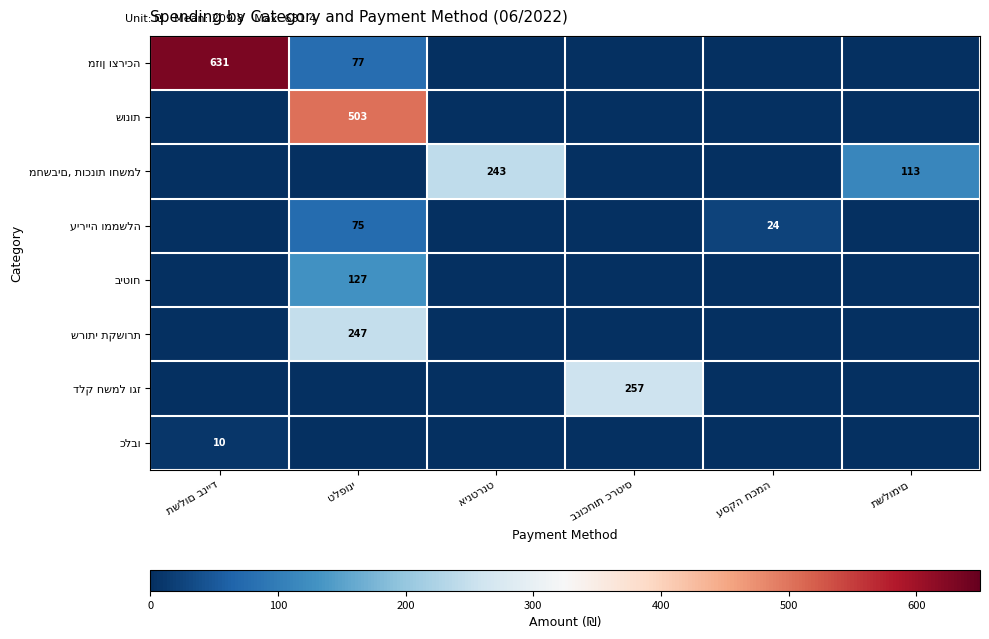

Which category has the lowest value in the מזון וצריכה series?

אינטרנט